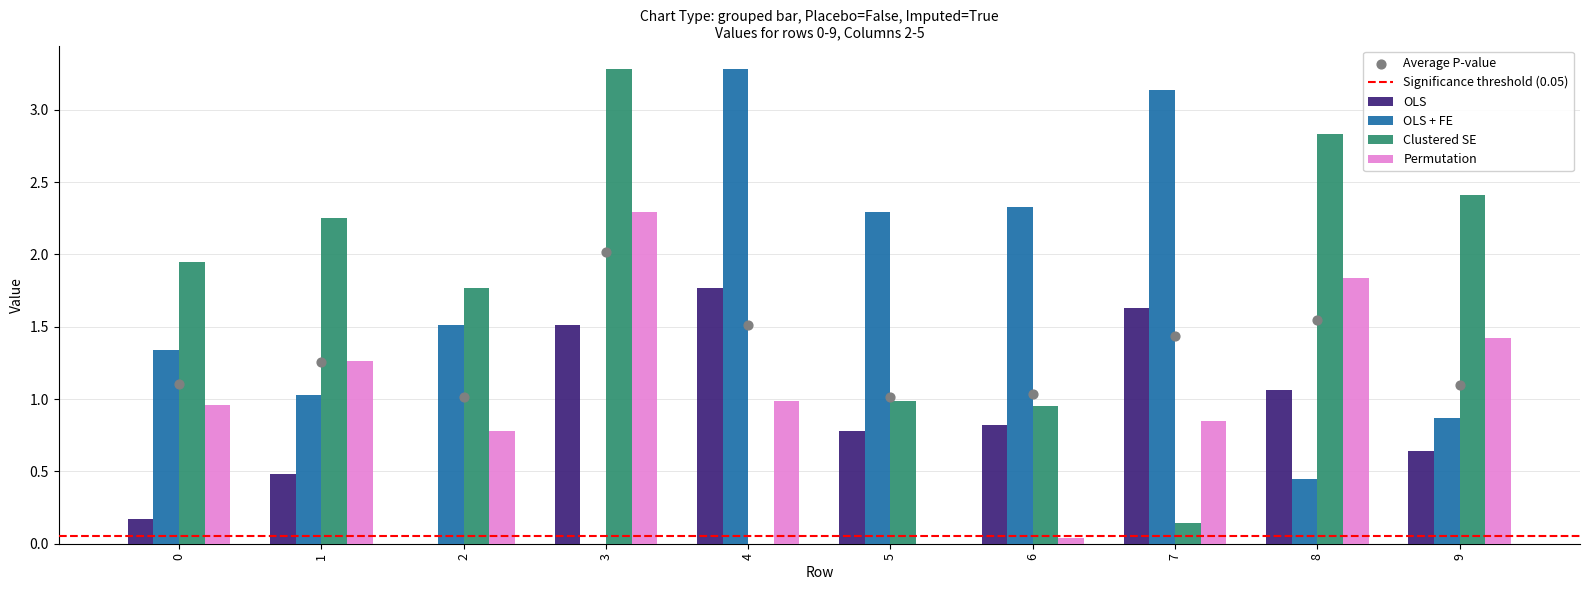

Which series has the largest total across all categories?

Clustered SE